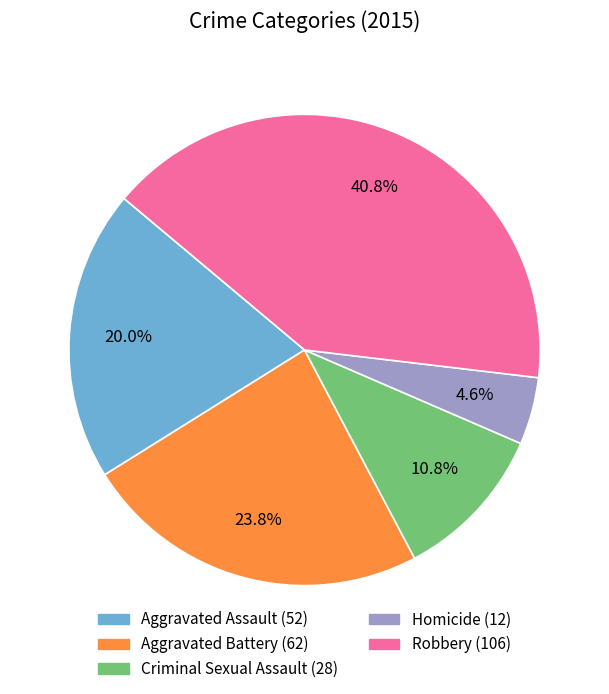

Is it true that Homicide is 13% of the pie?

False